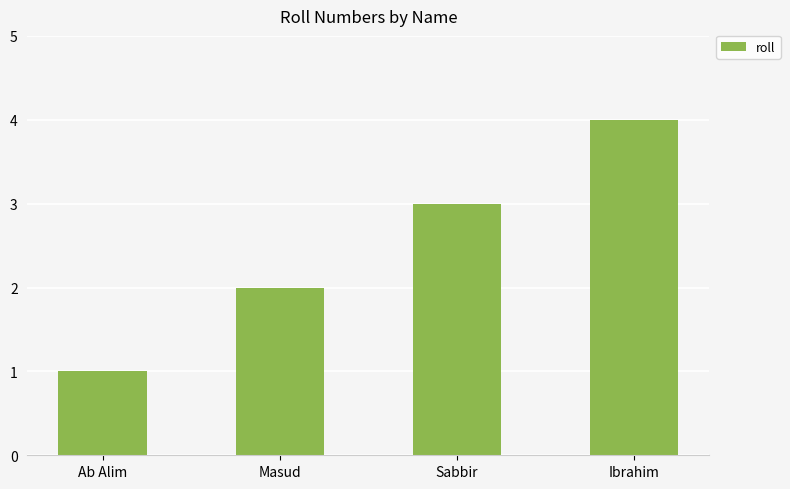

What is the smallest value displayed?

1